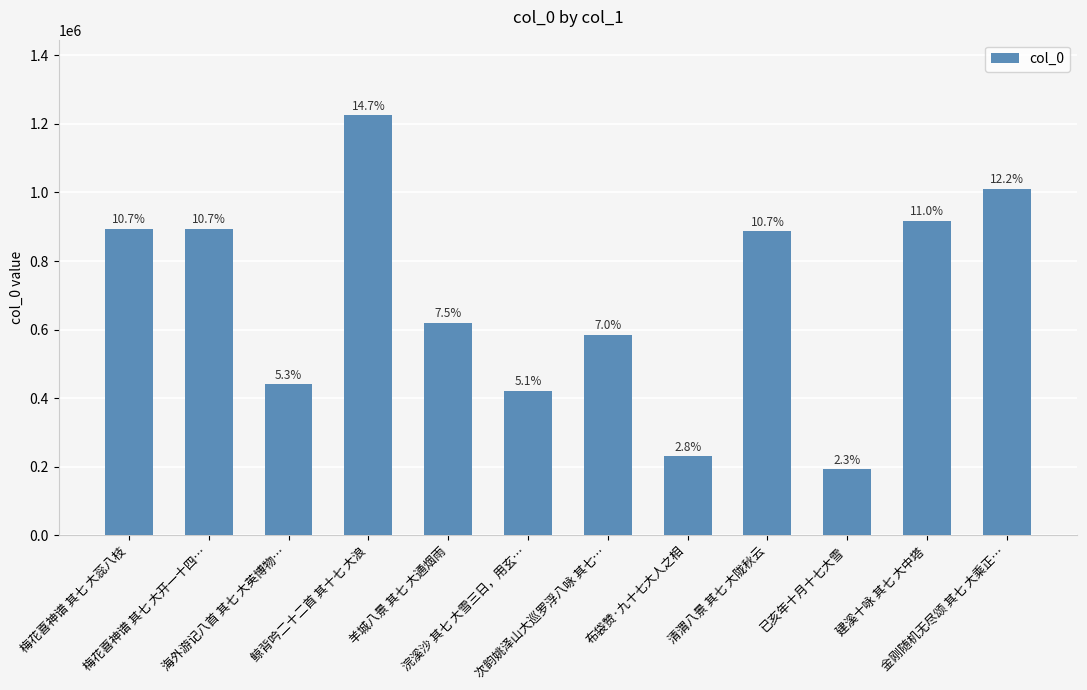

How many bars are there in total?

12